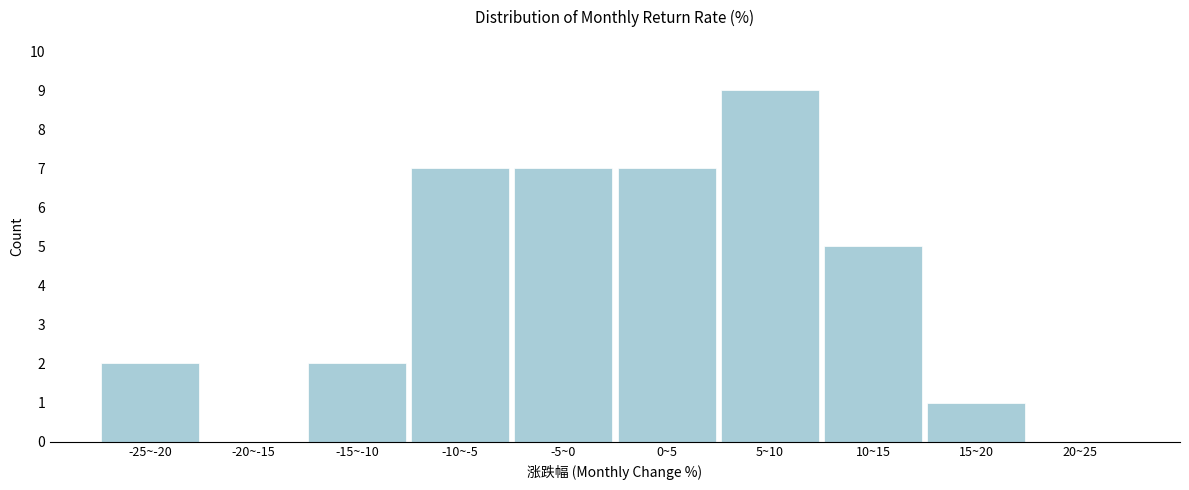

Reading left to right, what are all the values shown in this chart?

-25~-20=2	-20~-15=0	-15~-10=2	-10~-5=7	-5~0=7	0~5=7	5~10=9	10~15=5	15~20=1	20~25=0